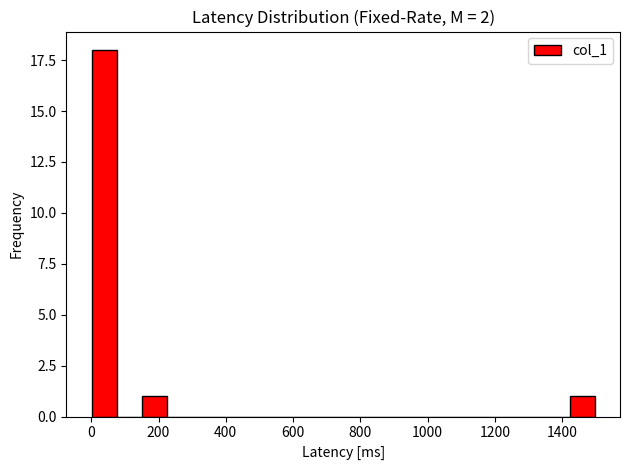

Read against the x-axis, roughly where is the centre of the tallest bar?

40